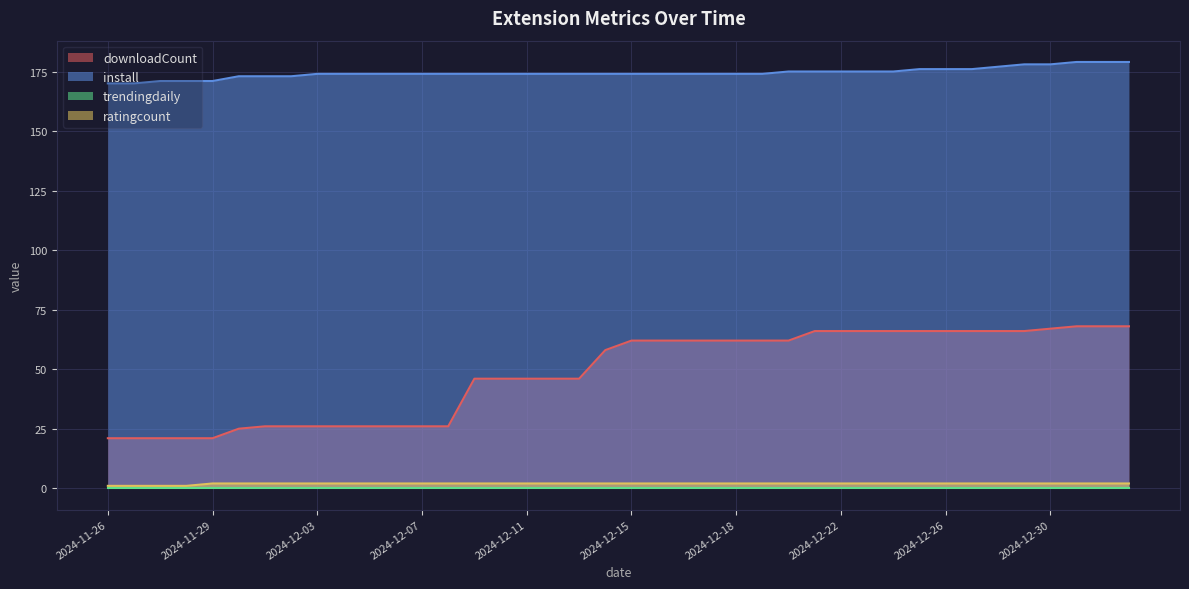

Between 2024-12-01 and 2024-12-04, which series saw the biggest shift?

install